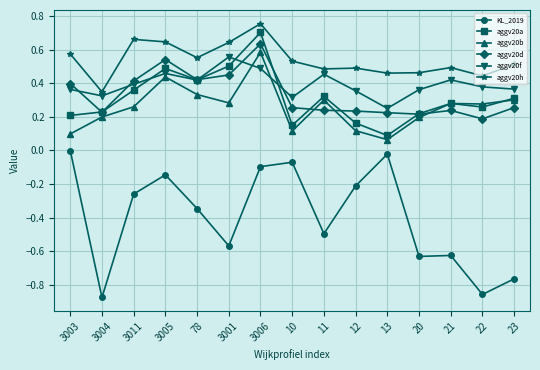

At which category does KL_2019 reach its first local valley?

3004